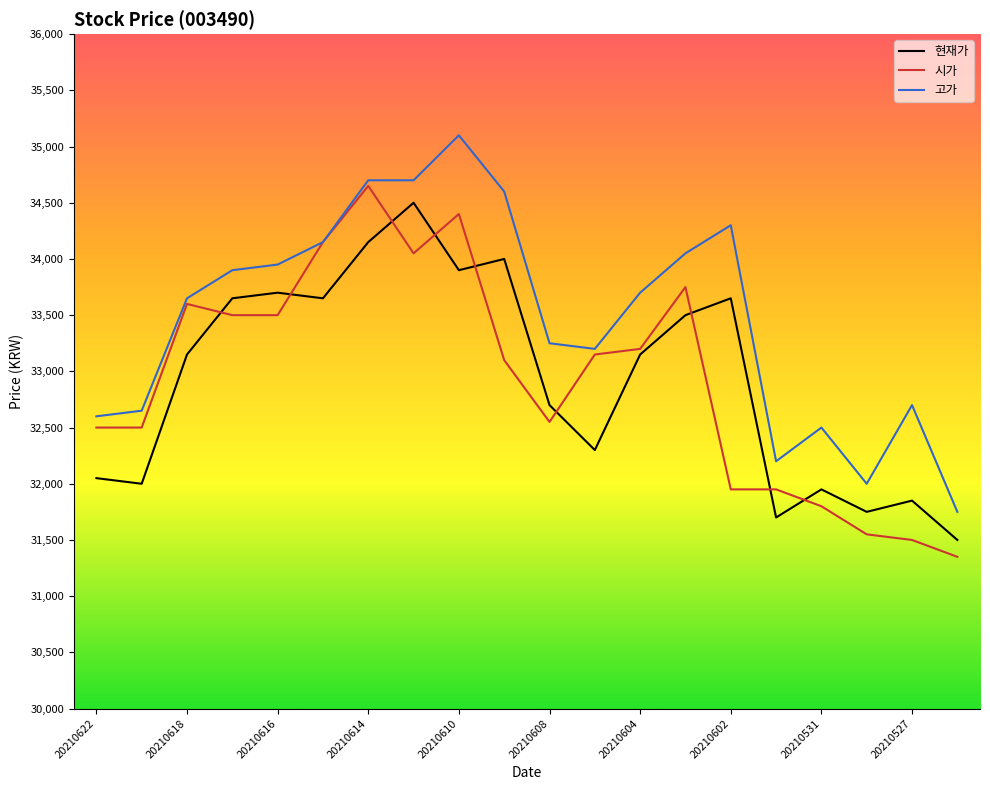

What is the minimum value shown in the chart?

31350